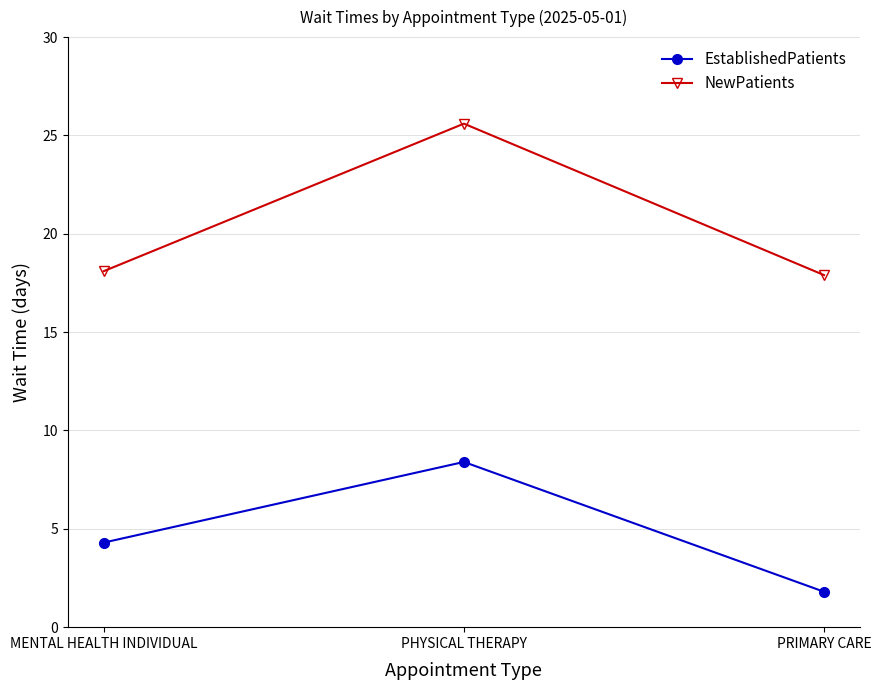

What are all the series names shown in the legend?

EstablishedPatients, NewPatients